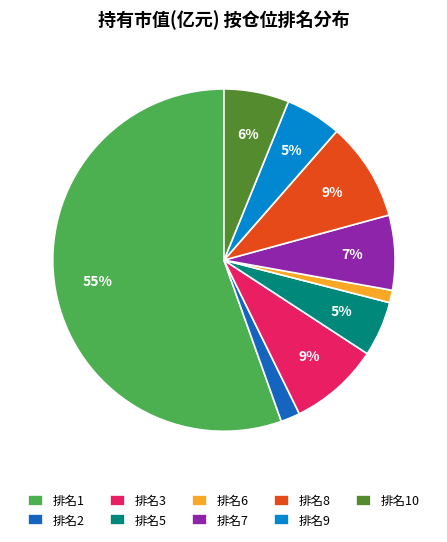

How many segments does this pie chart have?

9